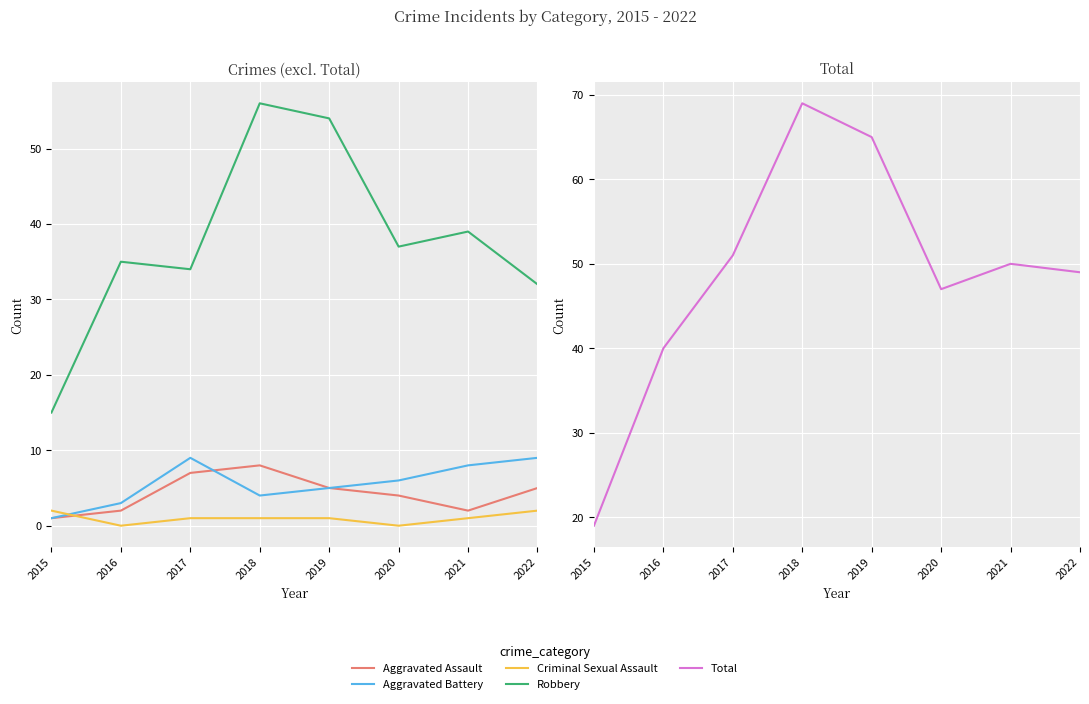

Where does the Aggravated Battery series first go above 6?

2017